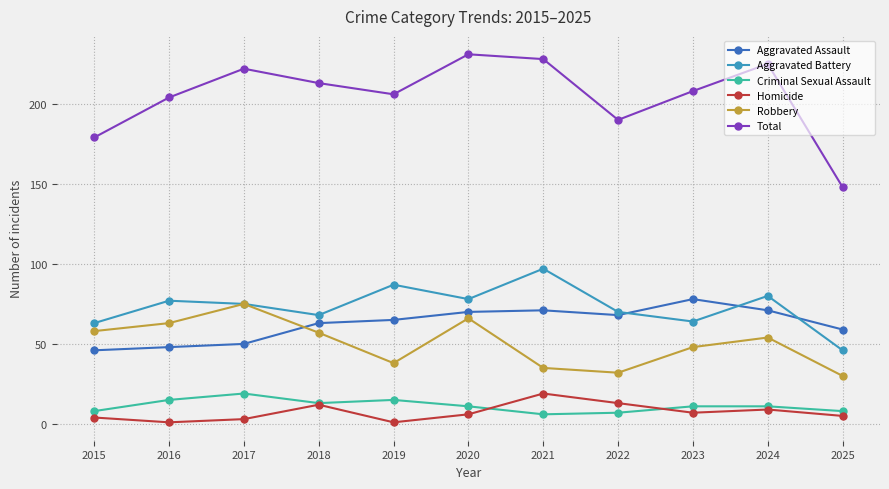

Read the Criminal Sexual Assault value at 2021.

6